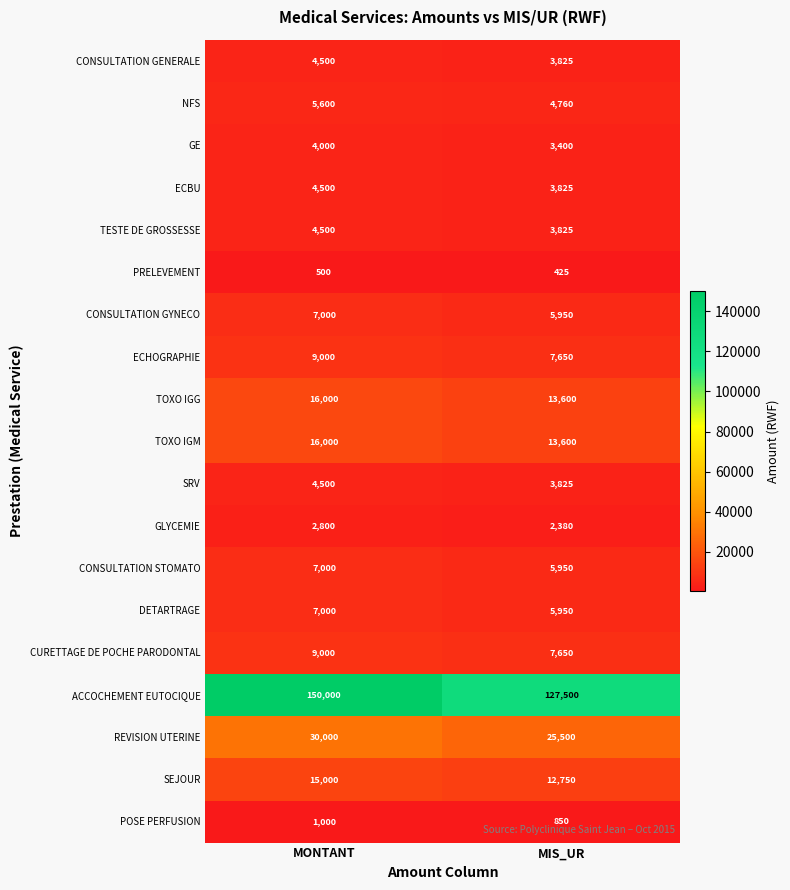

What is the approximate value of TOXO IGM at MIS_UR, to the nearest 100?

13600